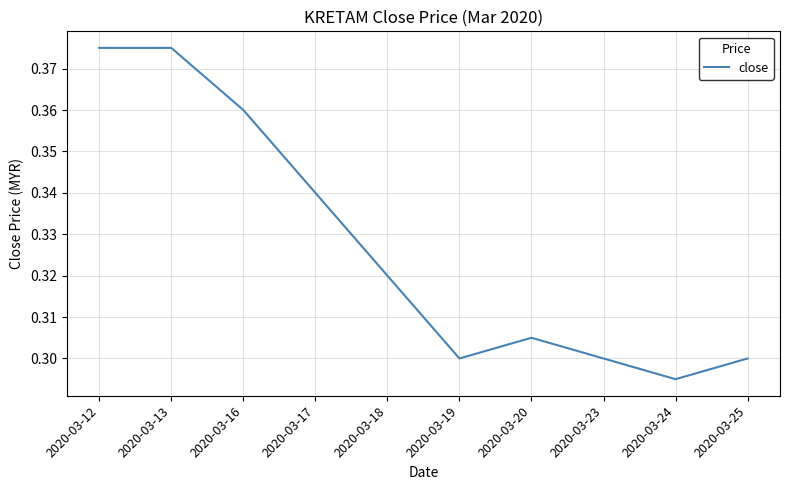

Which category has the lowest value across all series?

2020-03-24